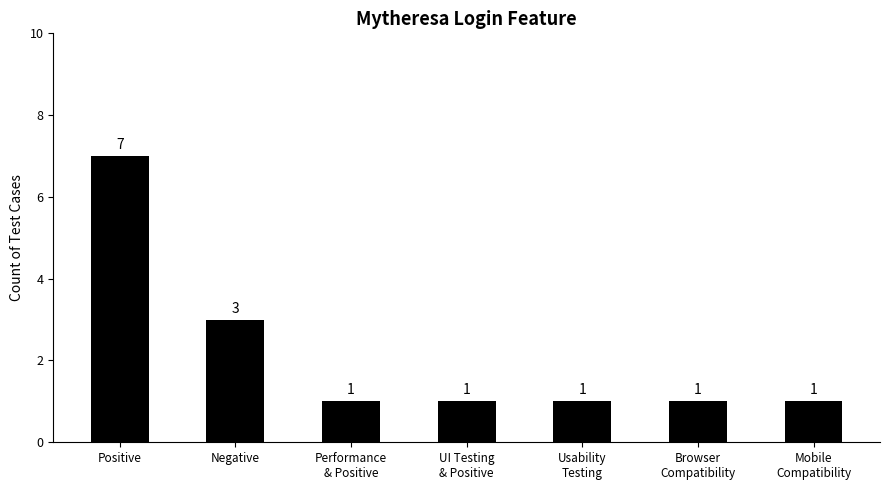

Which category has the highest value across all series?

Positive